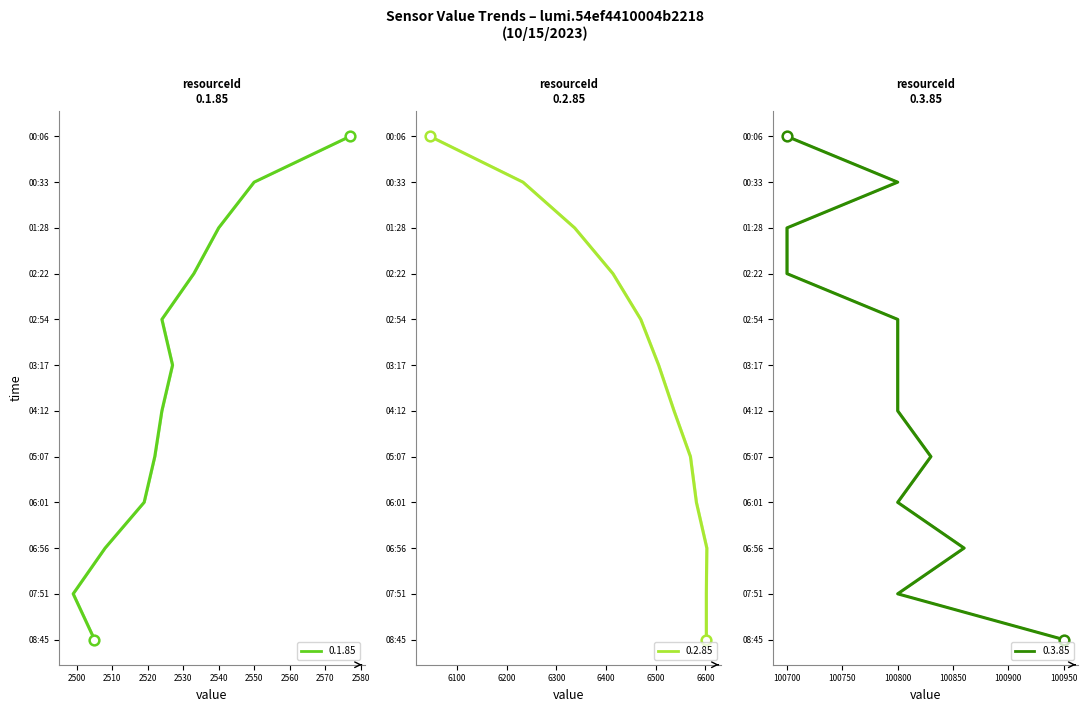

How many data points does each series have?

12